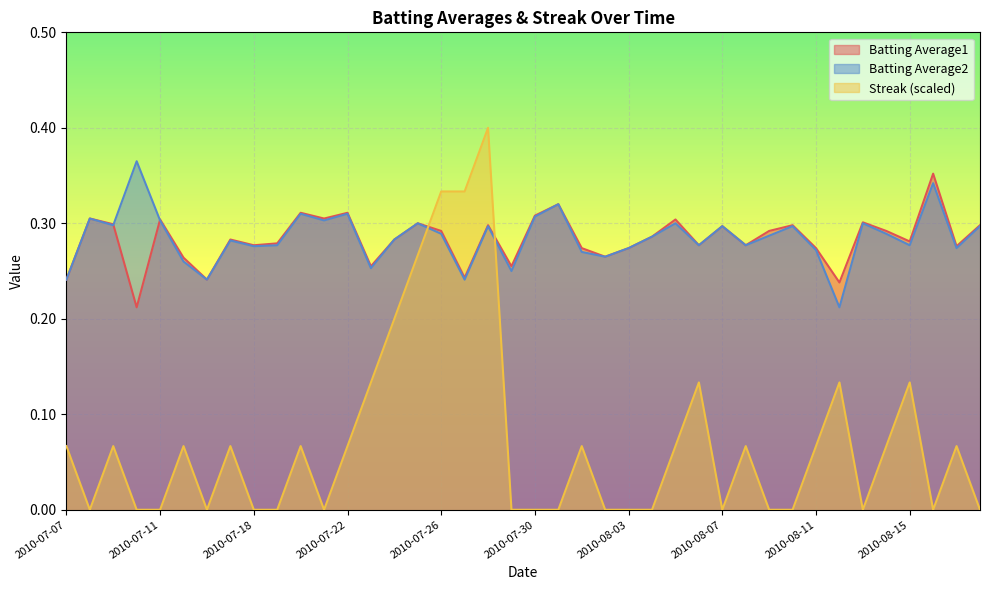

Is it true that Streak equals 0.0 at 2010-08-09?

True